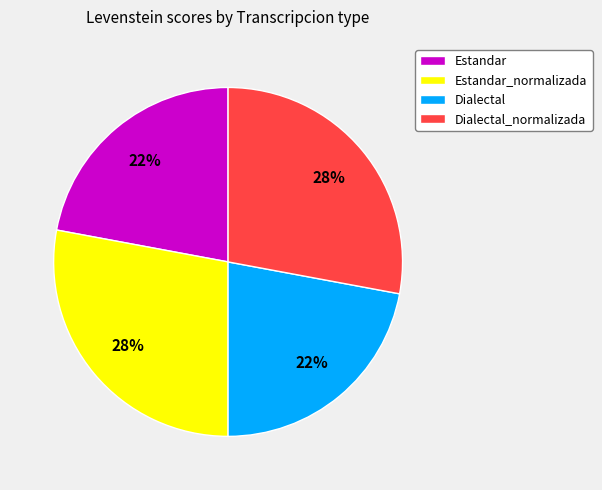

True or false: Dialectal accounts for 22% of the total.

True